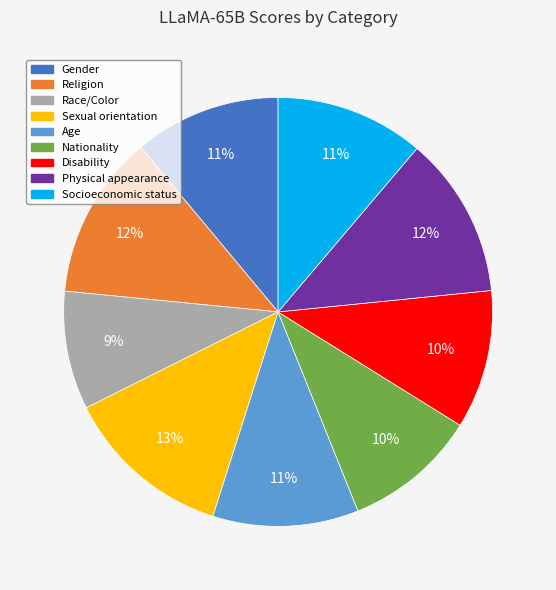

Does Socioeconomic status account for over 50% of the chart?

No